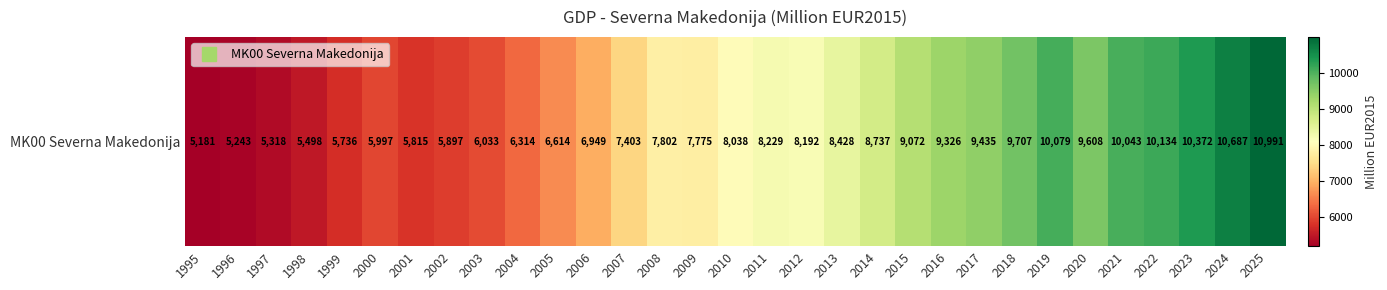

How many values exceed 8038?

16